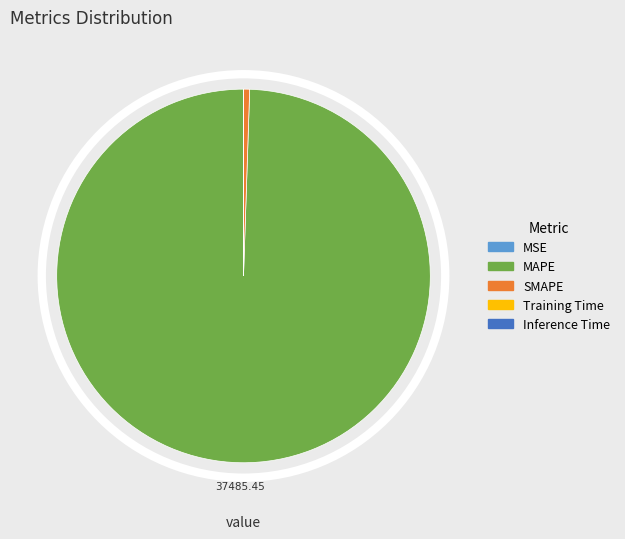

Which slice is the largest?

MAPE